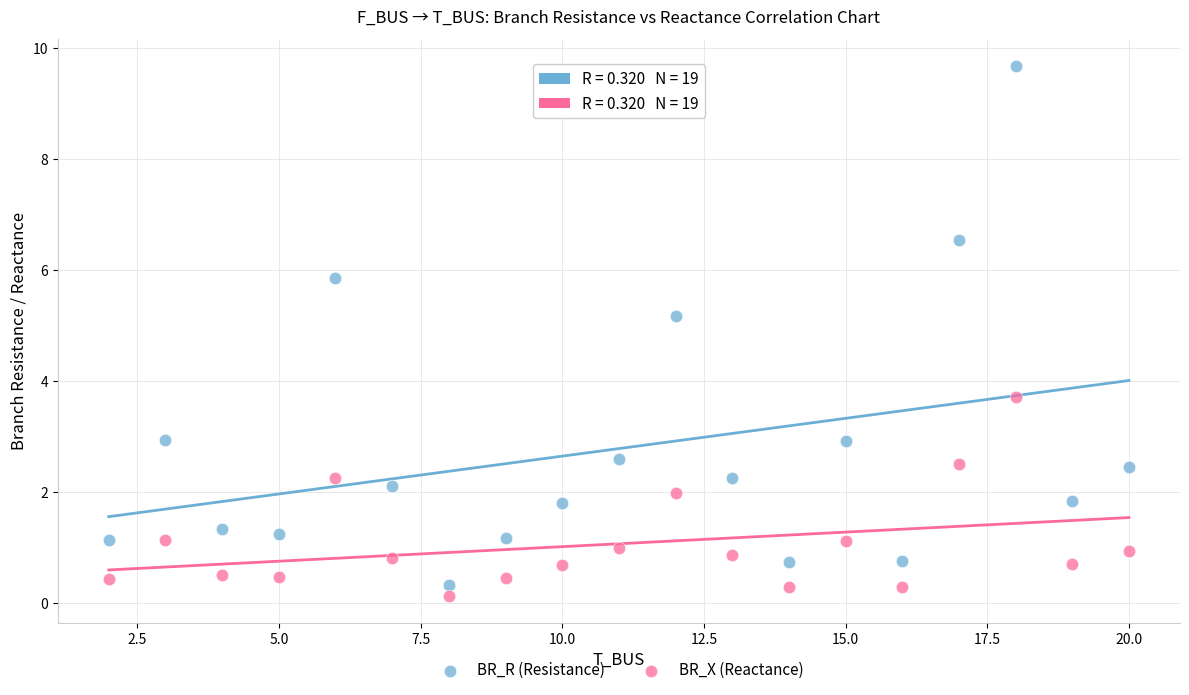

Which series has the widest spread of Y values?

BR_R (Resistance)